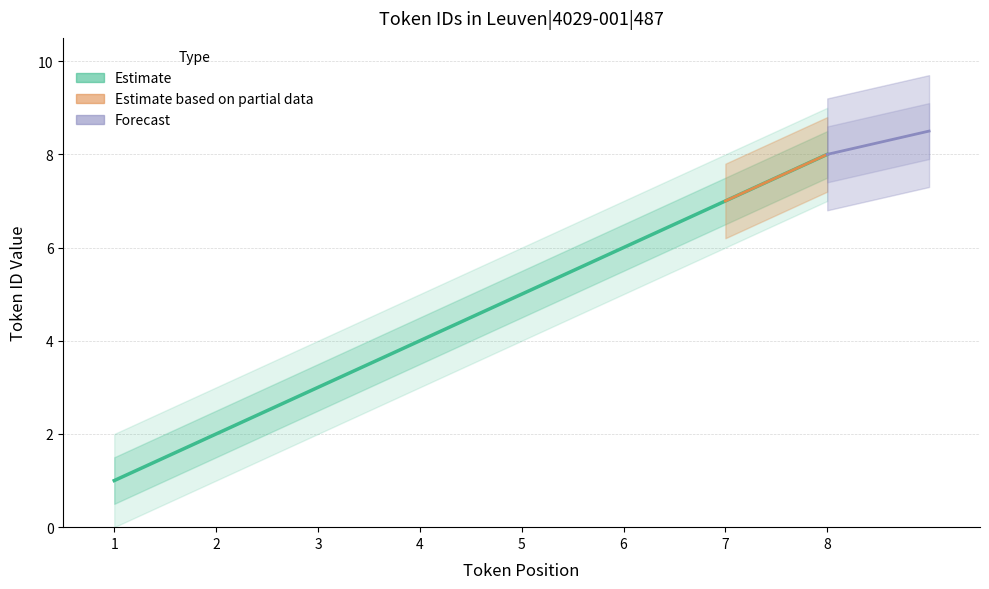

Where is the data nearest to the value 4?

4